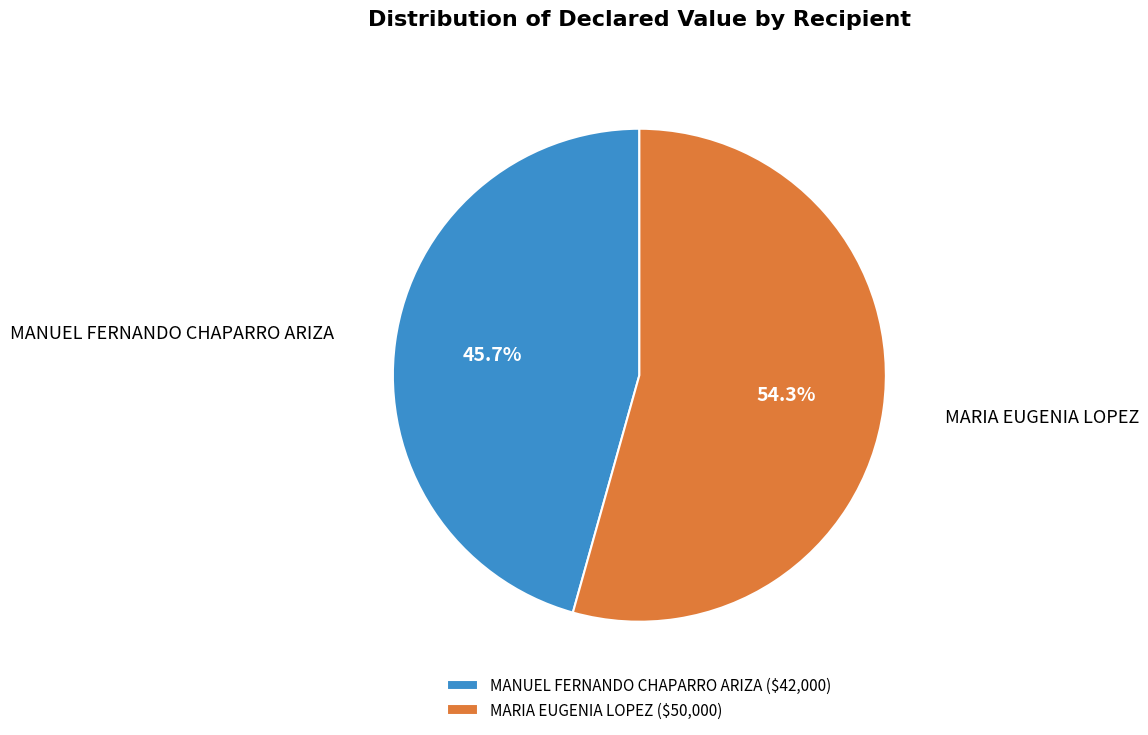

How many slices are in this pie chart?

2